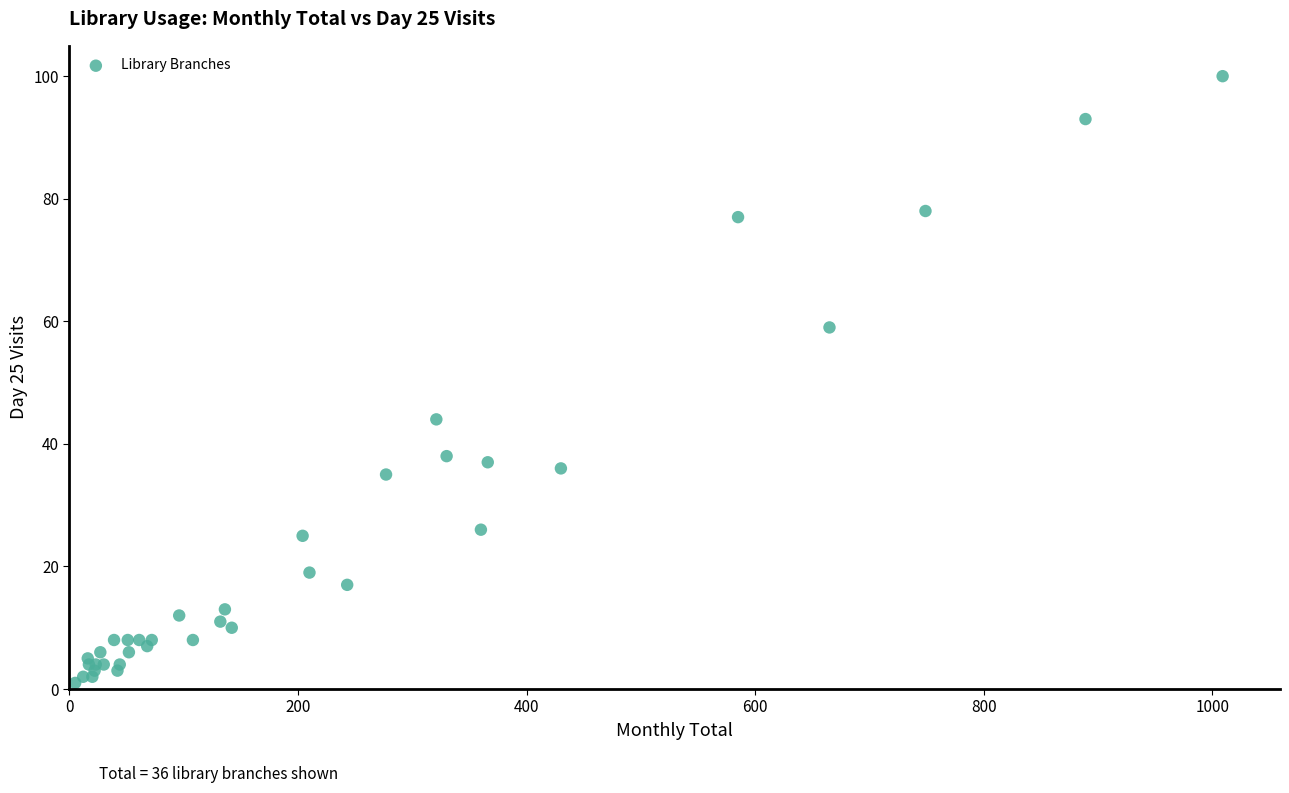

What Y value in the scatter plot is closest to 50?

44